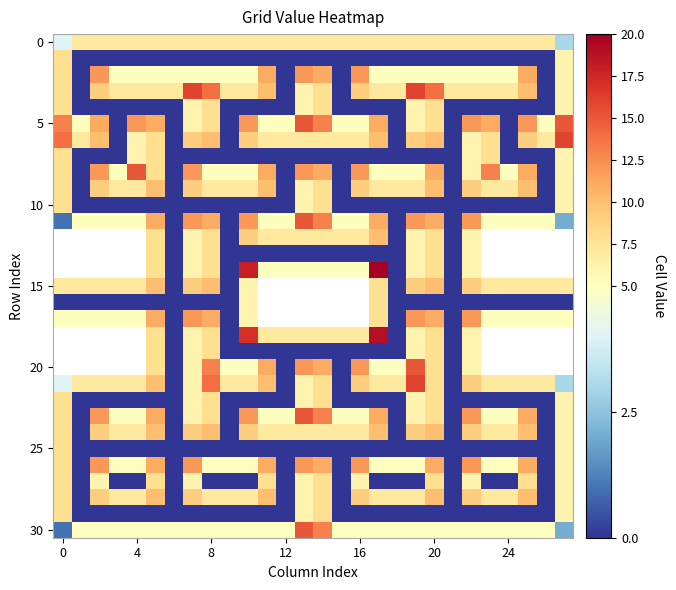

What is the difference between the maximum and second lowest values in the 30 series?

13.0